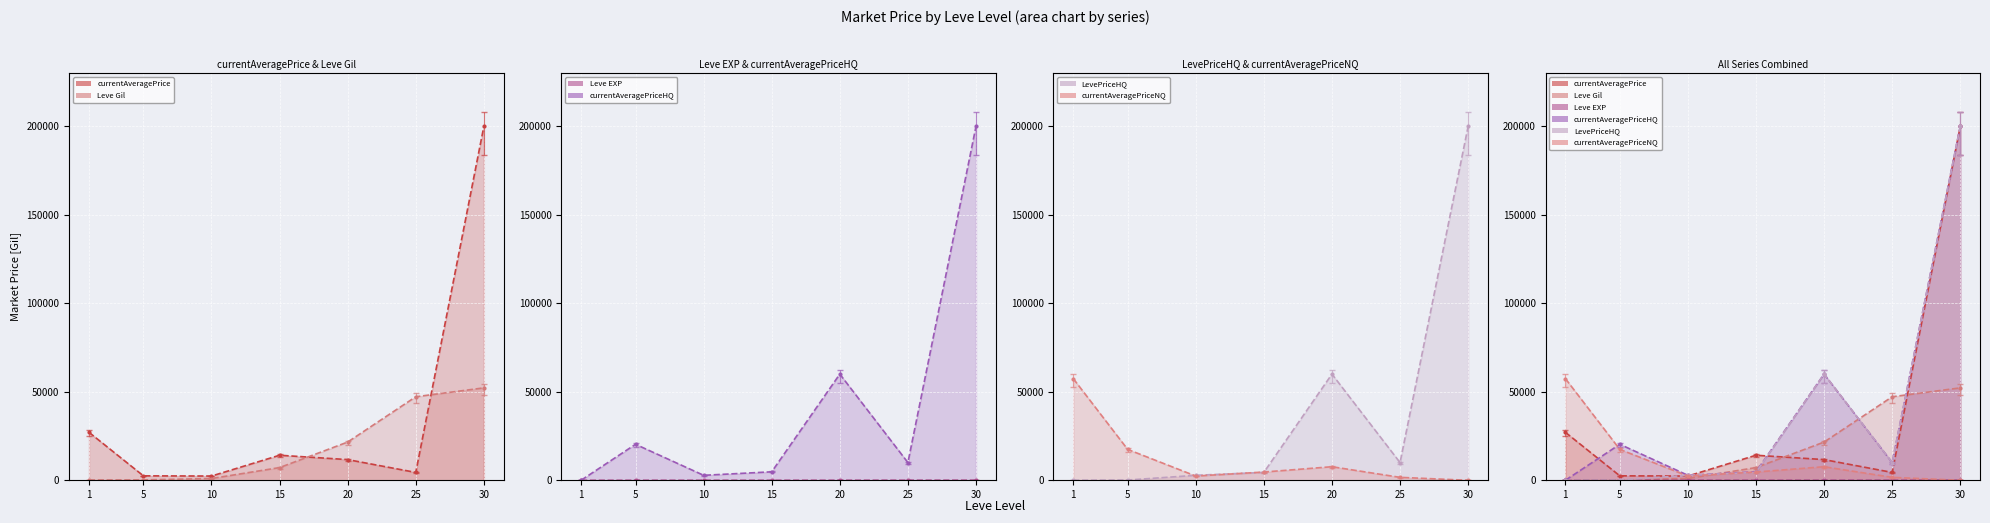

How many values in the Leve Gil line series exceed 7170?

3